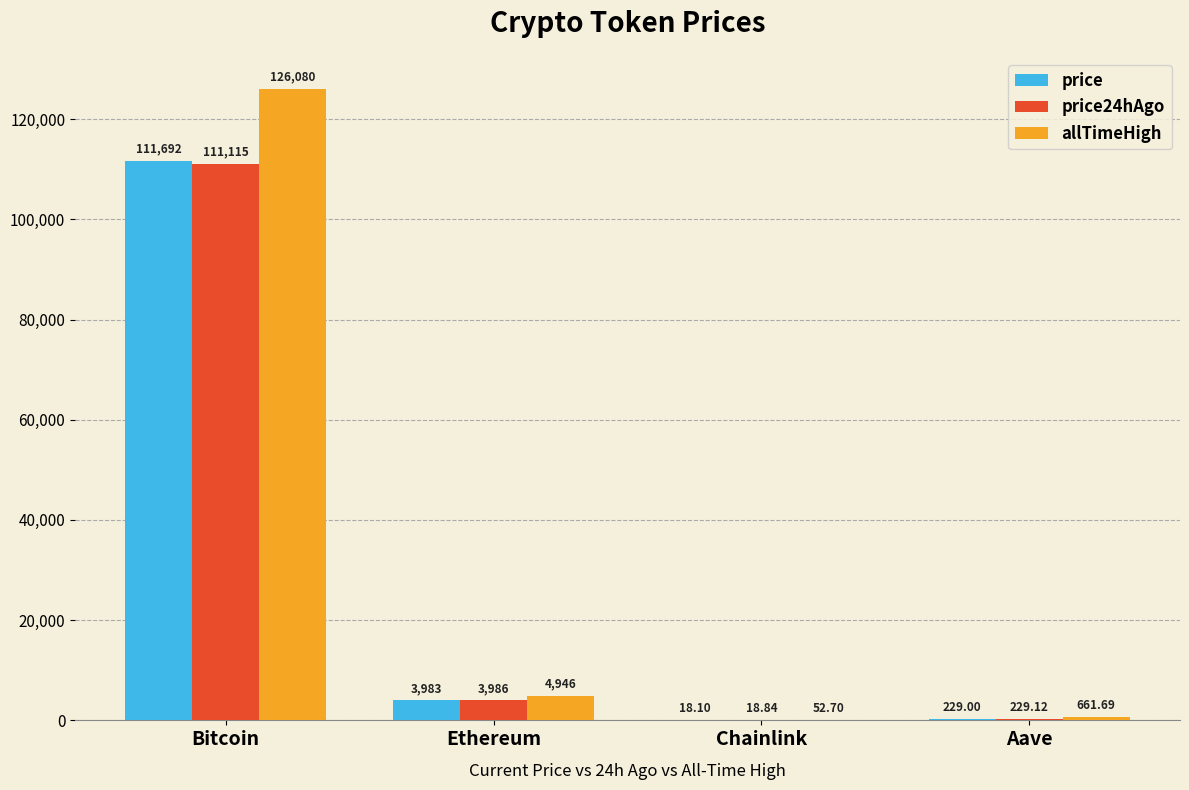

Is it true that price equals 229.0 at Aave?

True